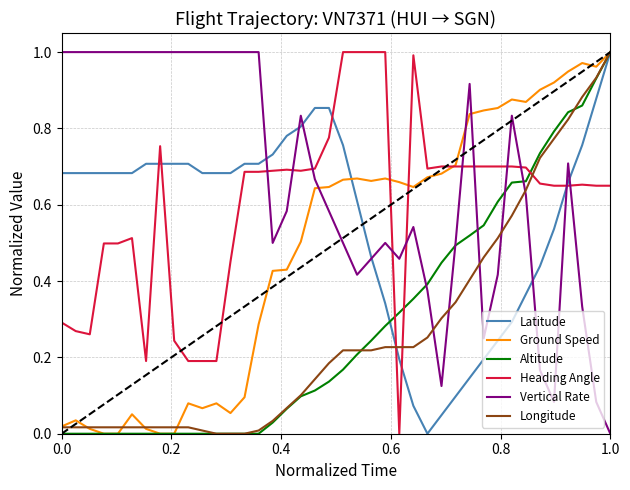

True or false: Vertical Rate and Longitude intersect in this chart.

True